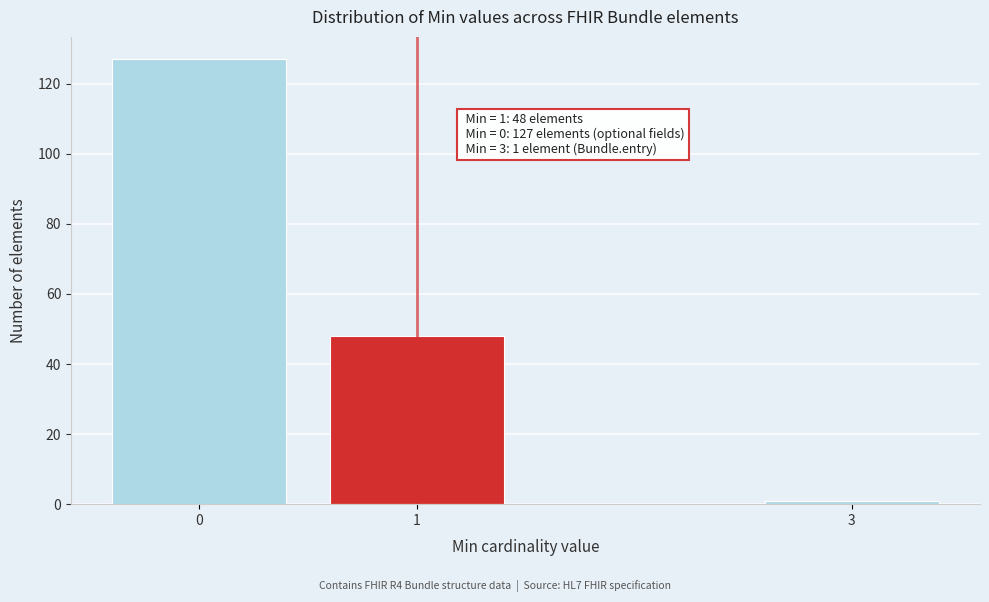

Reading left to right, list all the values displayed in this chart.

127	48	1